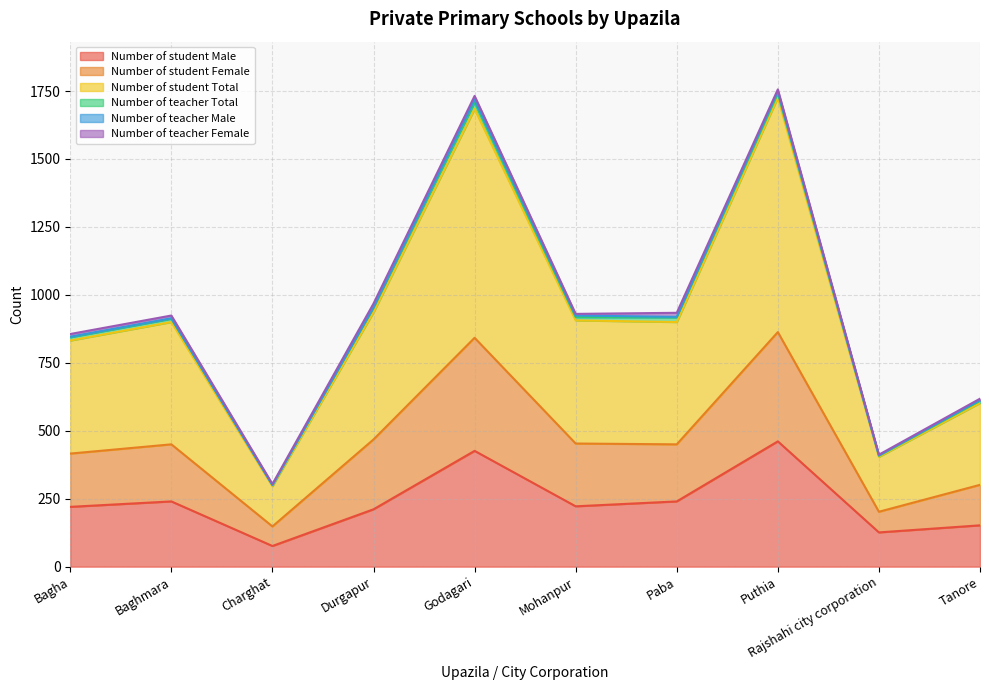

In Number of student Male, how many points are lower than both neighbors (excluding endpoints)?

3